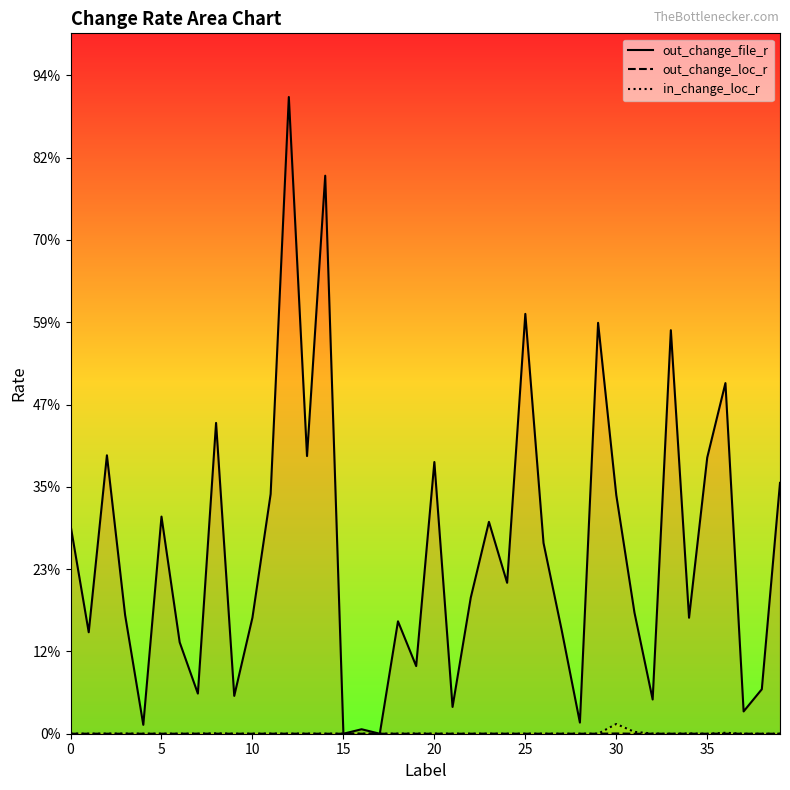

Is the value of out_change_file_r at 31 greater than the value of out_change_loc_r at 30?

Yes